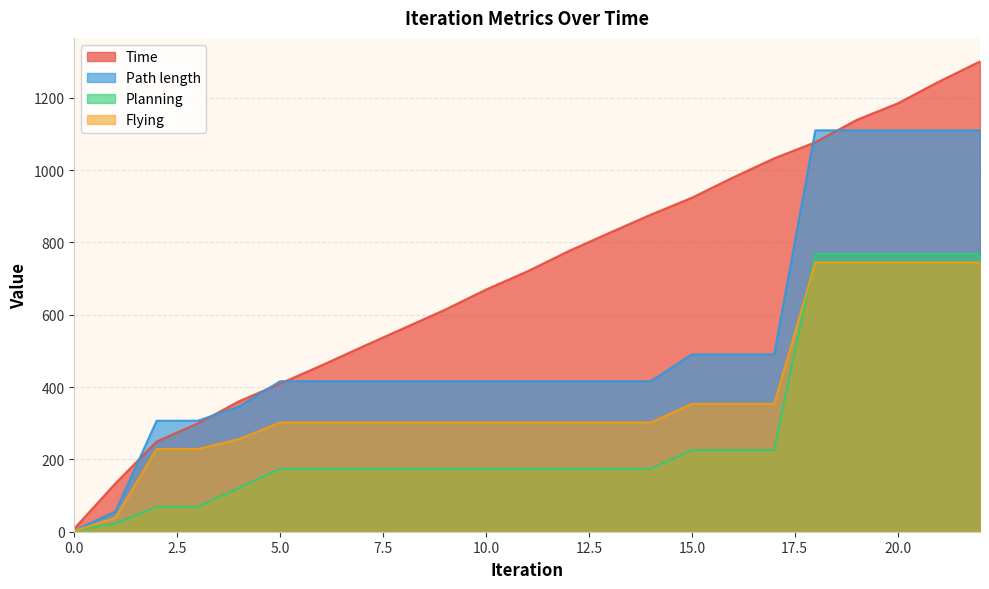

How many lines are shown in the chart?

4